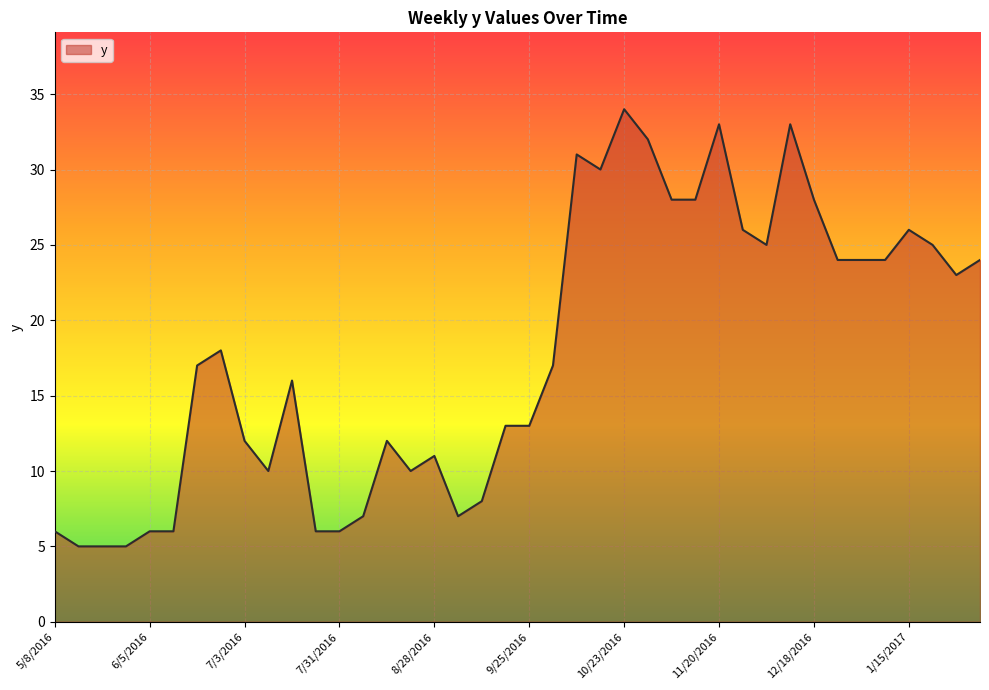

What is the greatest value displayed?

34